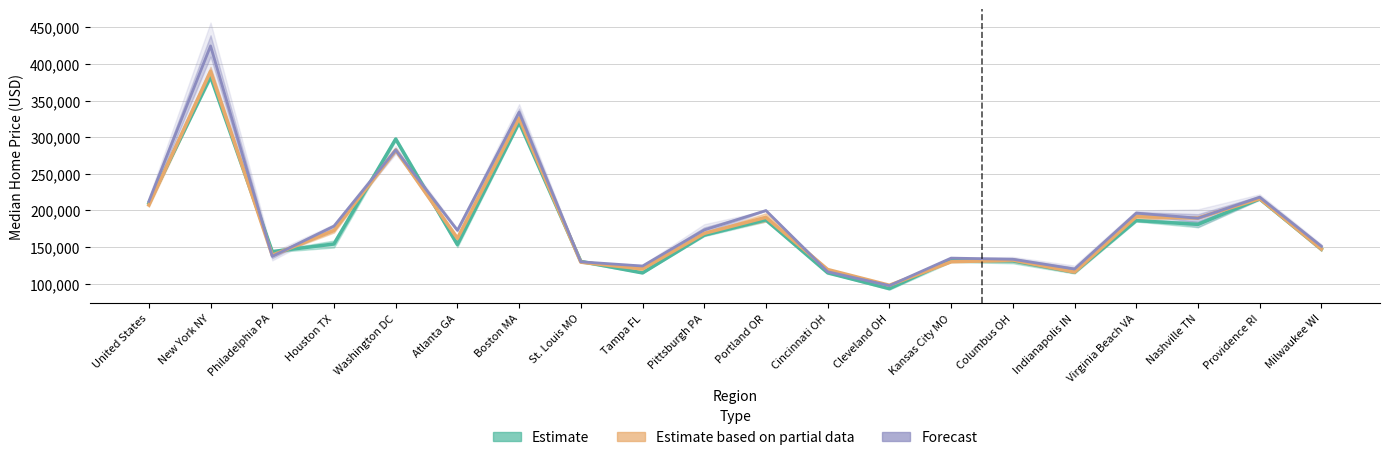

List the series in order of their overall mean, lowest first.

Estimate, Estimate based on partial data, Forecast